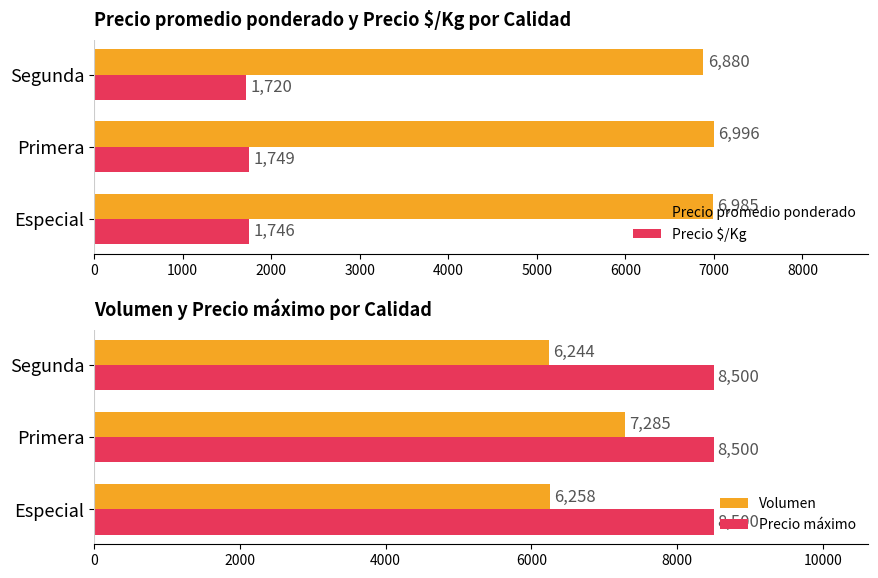

What is the difference between the second highest and minimum values in the Precio $/Kg series?

26